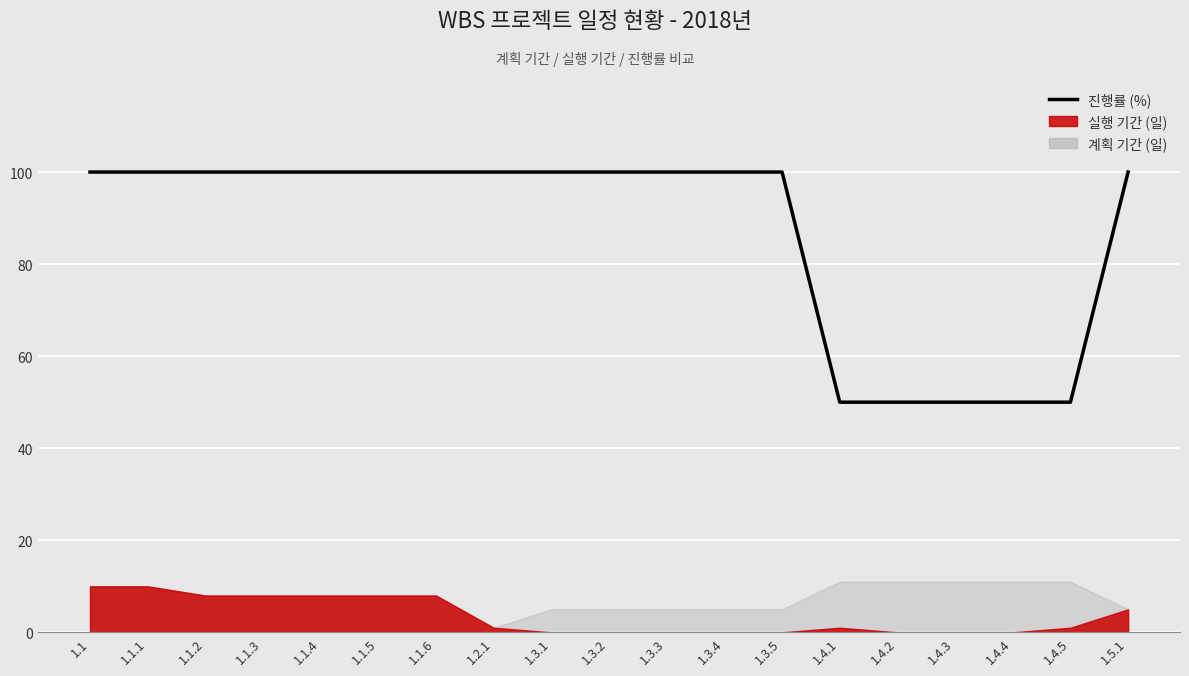

List the labels in order of value, largest first.

1.1, 1.1.1, 1.1.2, 1.1.3, 1.1.4, 1.1.5, 1.1.6, 1.2.1, 1.3.1, 1.3.2, 1.3.3, 1.3.4, 1.3.5, 1.5.1, 1.4.1, 1.4.2, 1.4.3, 1.4.4, 1.4.5